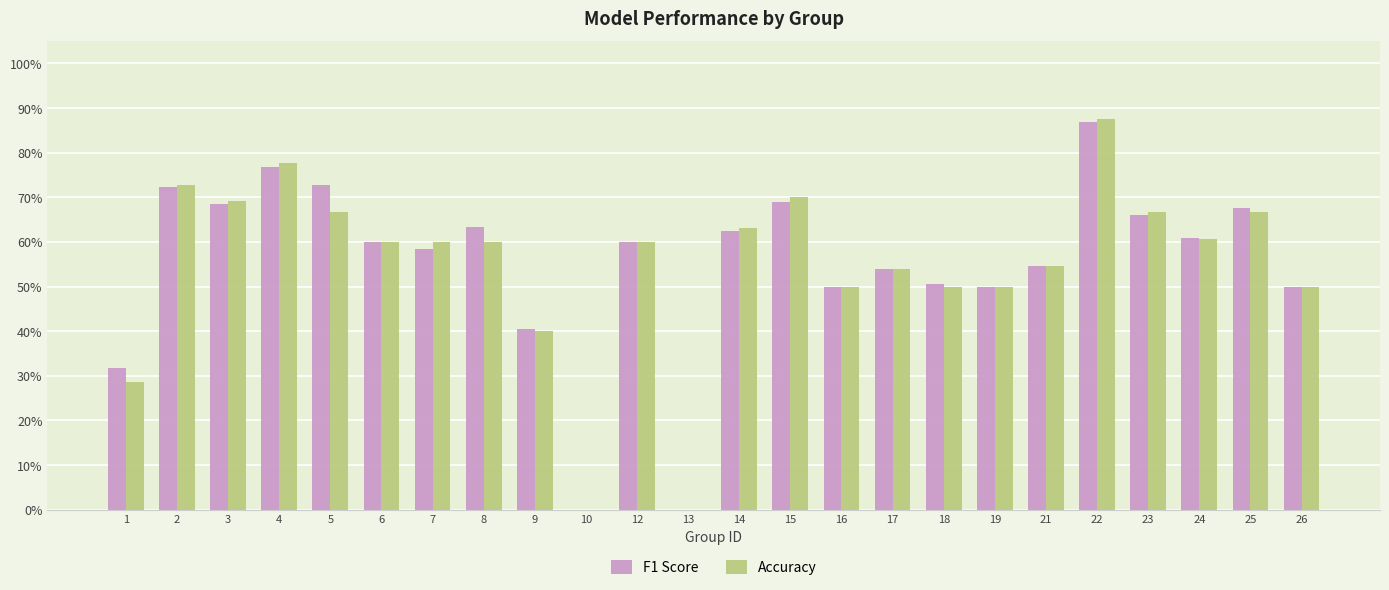

Does the chart contain stacked bars?

No